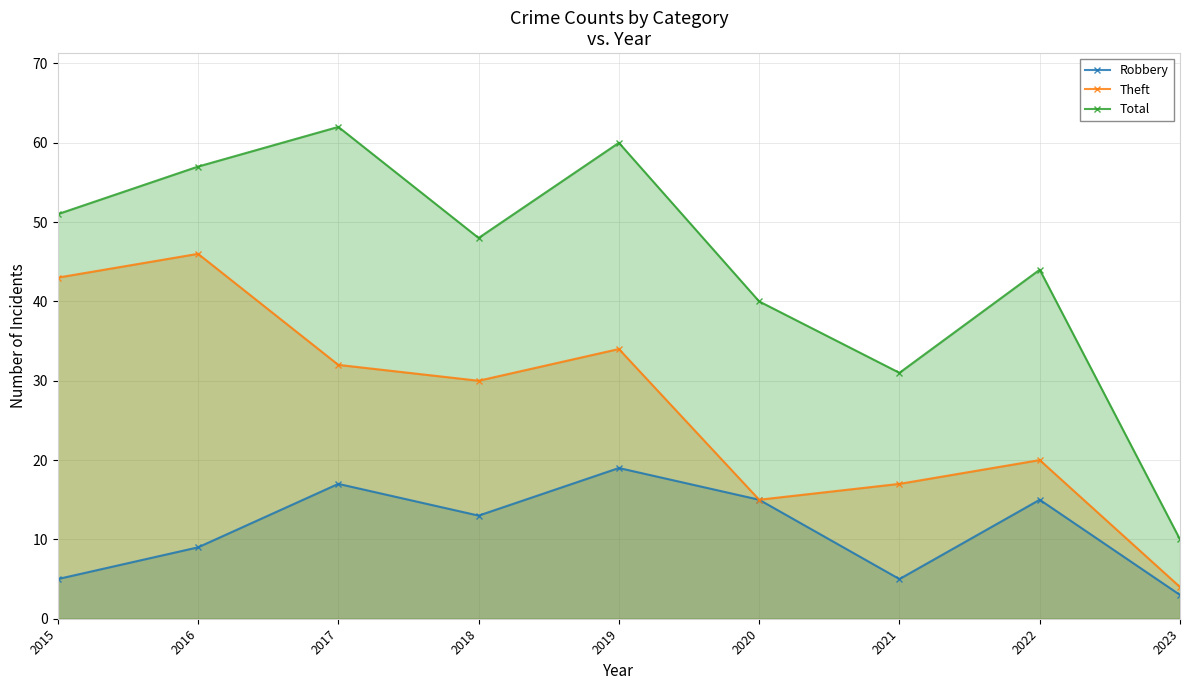

True or false: Total and Theft cross at least once.

False